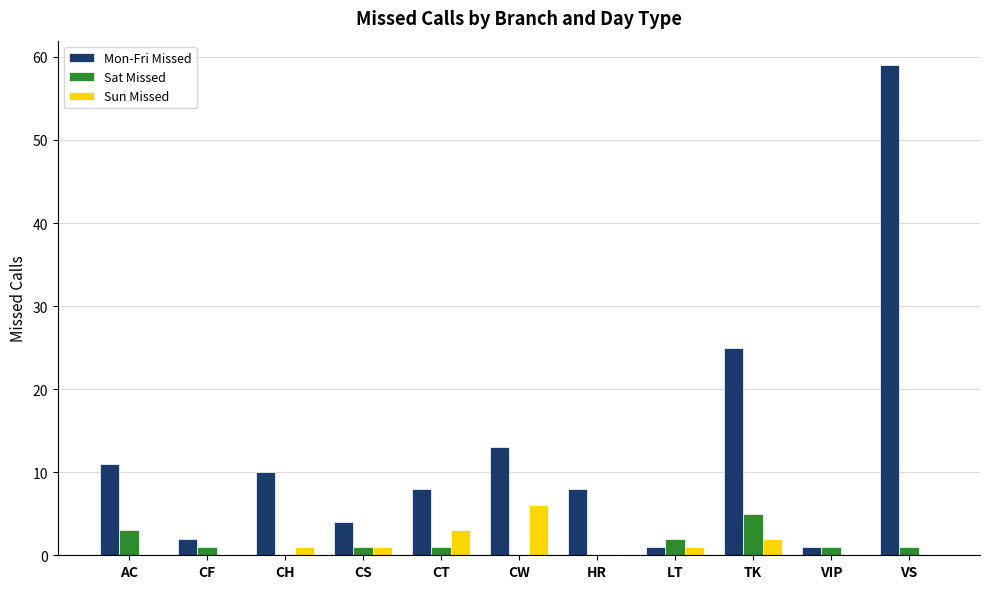

What is the total value across all series at HR?

8